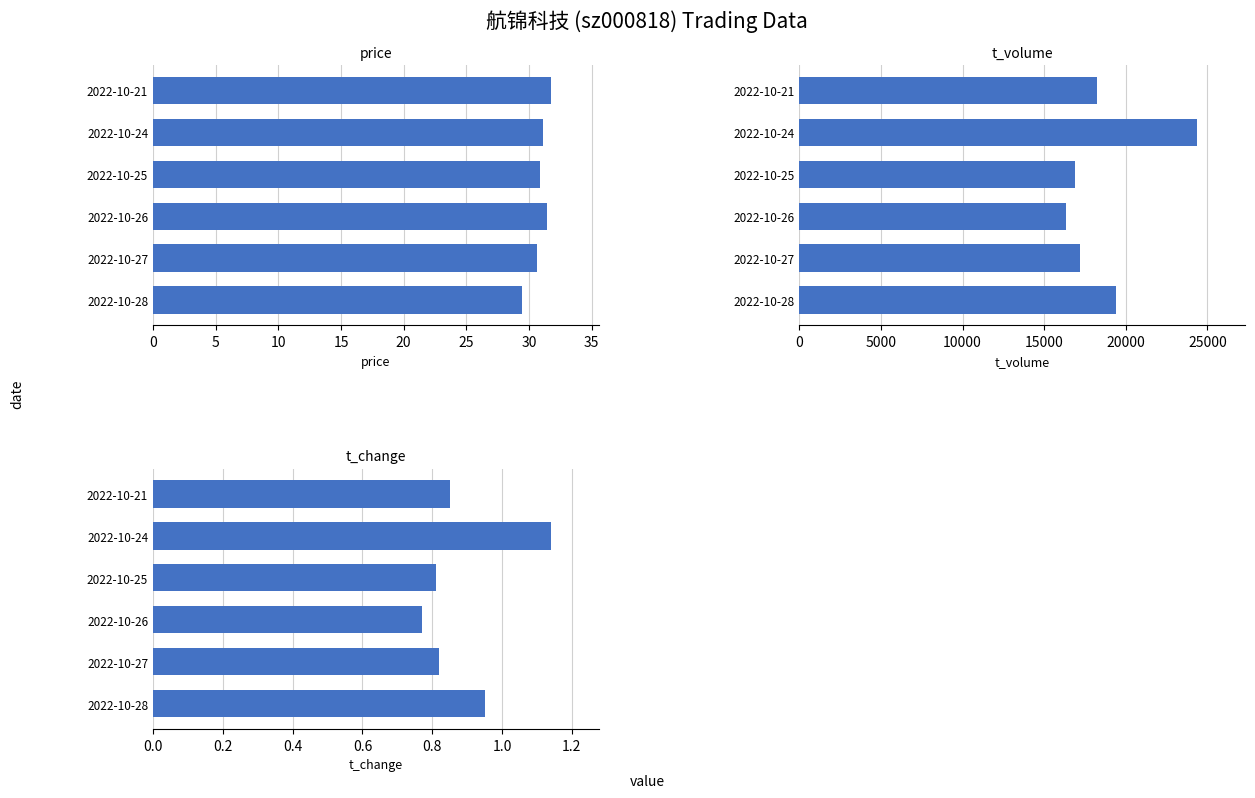

True or false: t_change has a value of 0.9 at 2022-10-28.

True